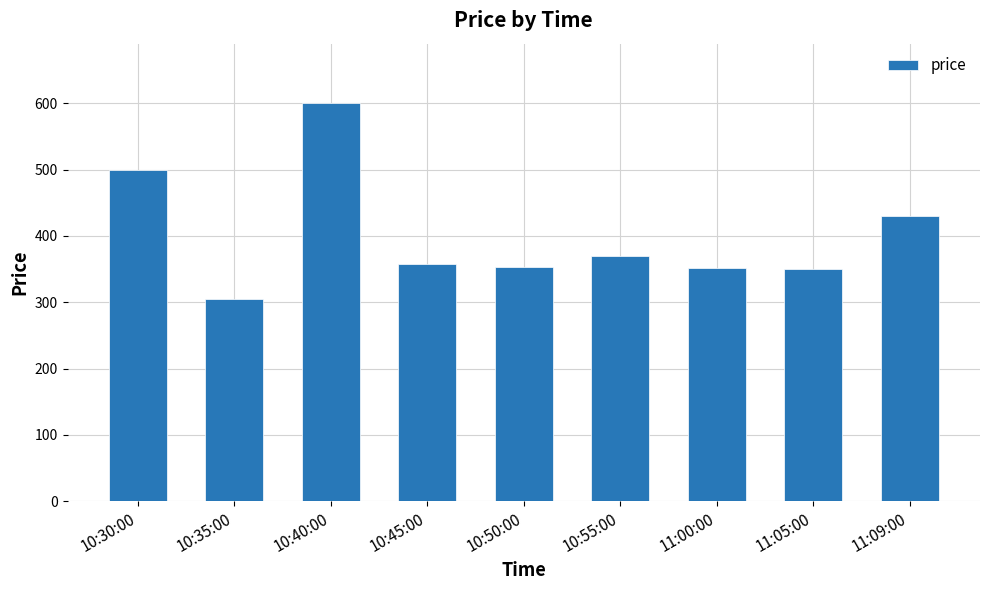

What is the label of the 5th bar from the right?

10:50:00